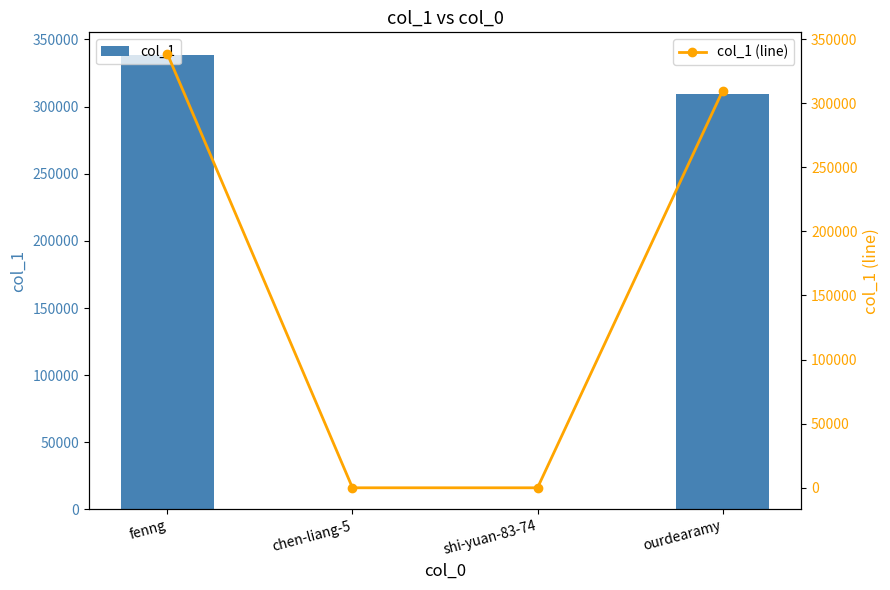

What is the label of the 3rd bar from the left?

shi-yuan-83-74